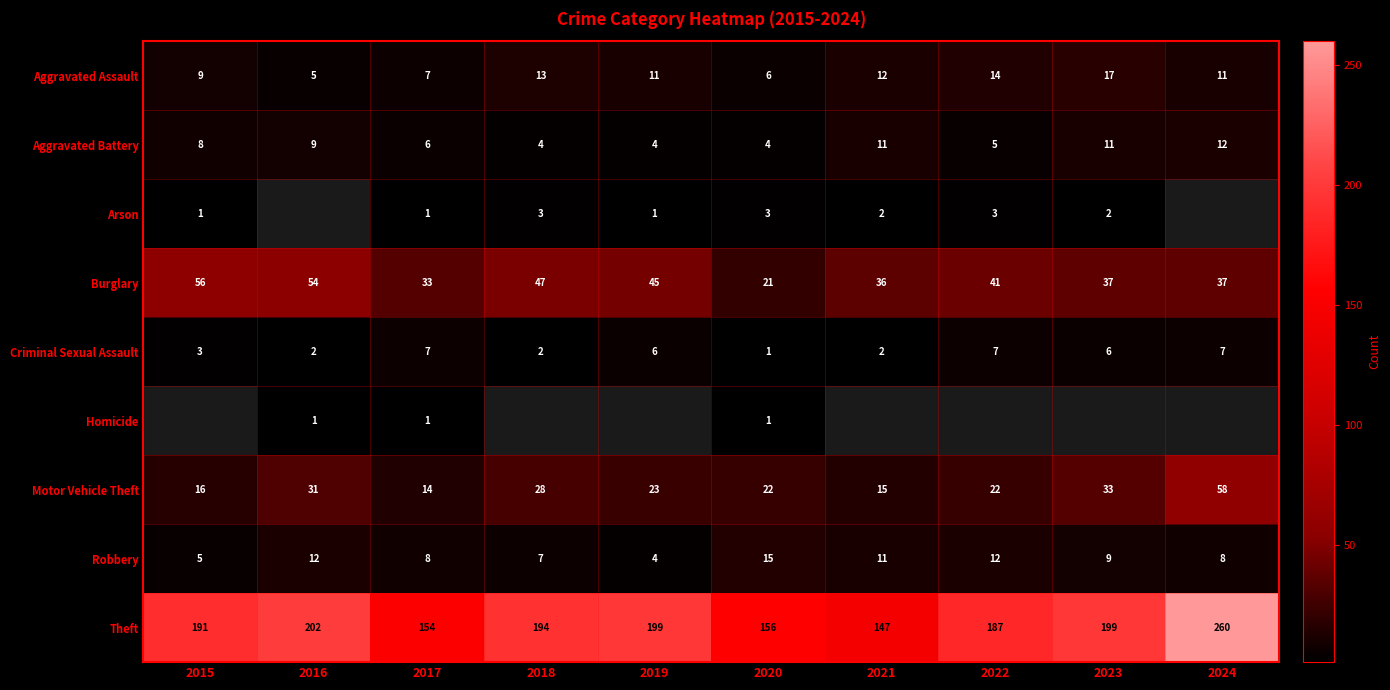

The value of Criminal Sexual Assault at 2017 is 1.5. True or false?

False